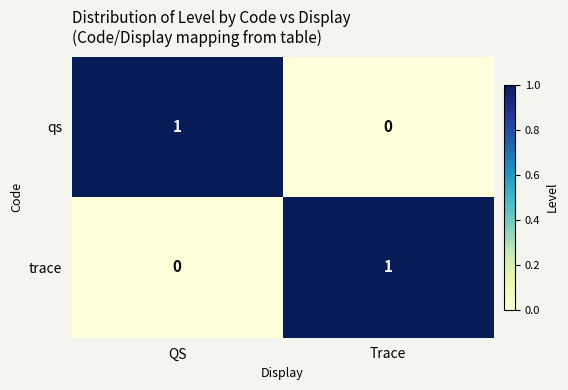

Reading left to right, list all the values displayed in this chart.

qs: QS=1	Trace=0
trace: QS=0	Trace=1